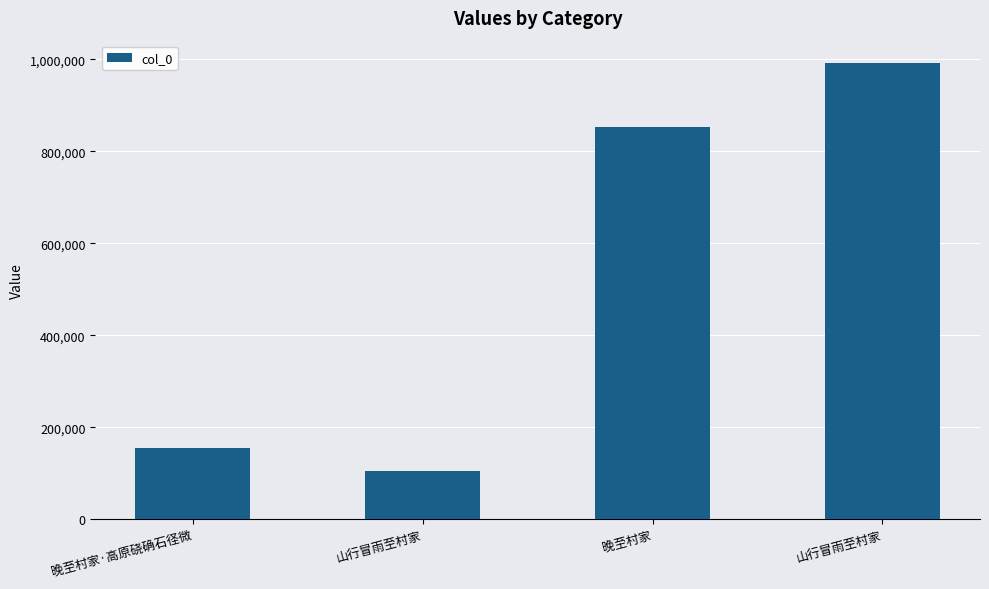

What is the label of the 1st bar from the left?

晚至村家·高原硗确石径微